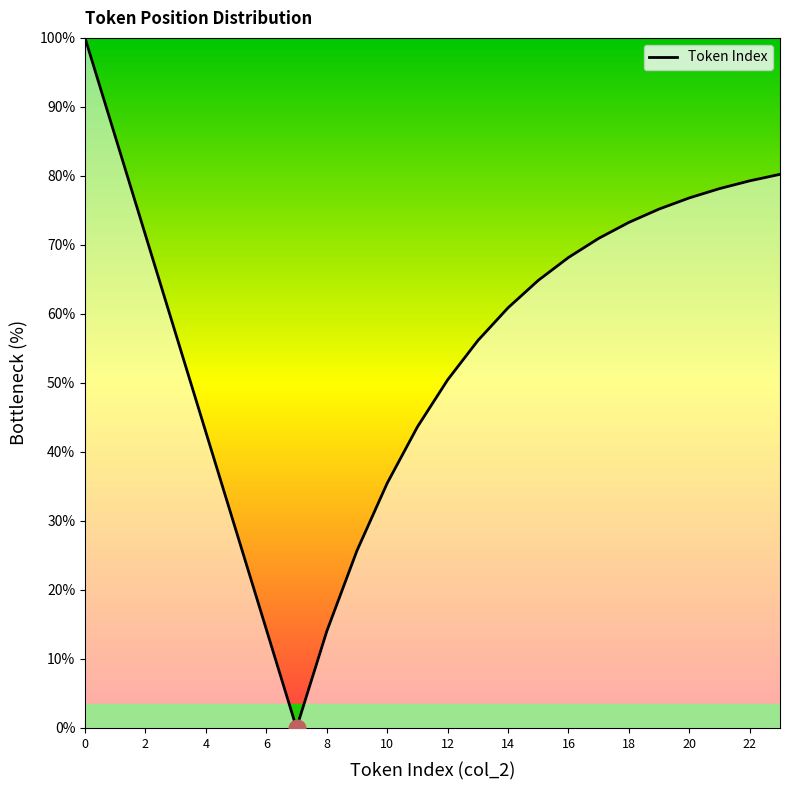

What is the difference between the maximum and minimum values?

100.0